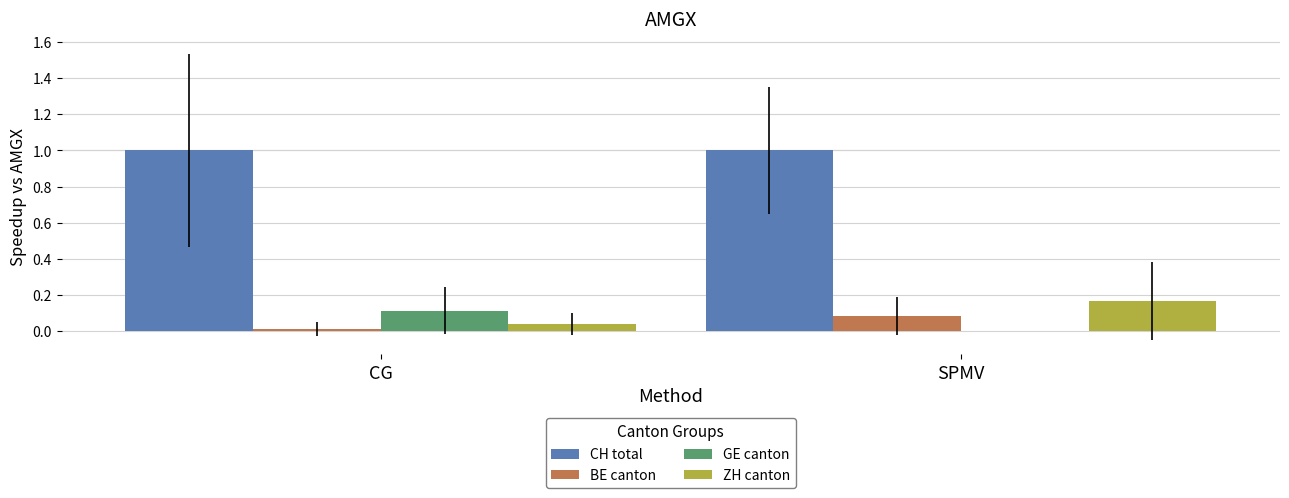

What is the total value across all series at SPMV?

1.3